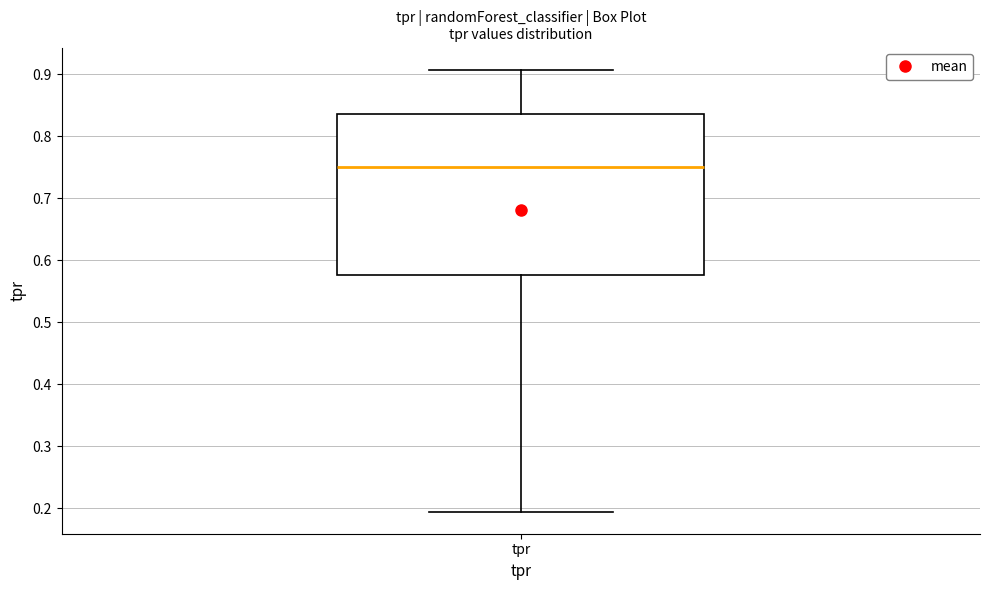

Transcribe this box plot: give where the median line is, the range the box spans, and where the two whiskers end, as read against the y-axis. The values are not printed on the chart, so give them approximately, as read against the axis.

median 0.75, box 0.58 to 0.84, whiskers 0.19 to 0.91